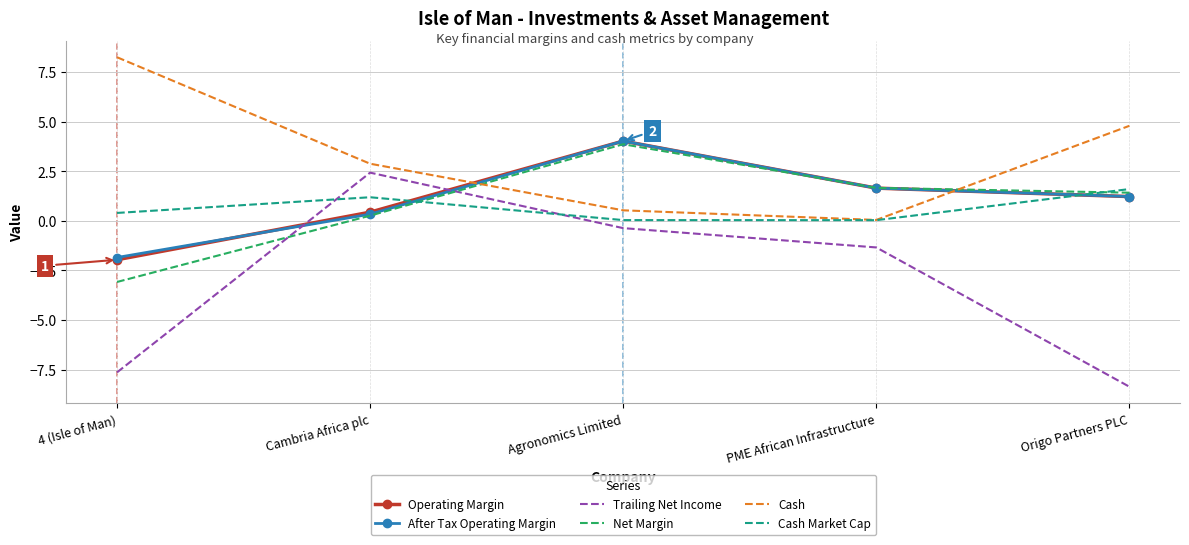

How many negative values does the Trailing Net Income series have?

4